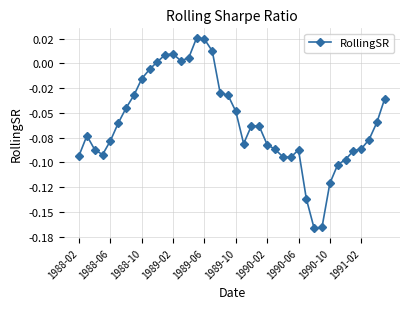

Does the chart have visible grid lines?

Yes